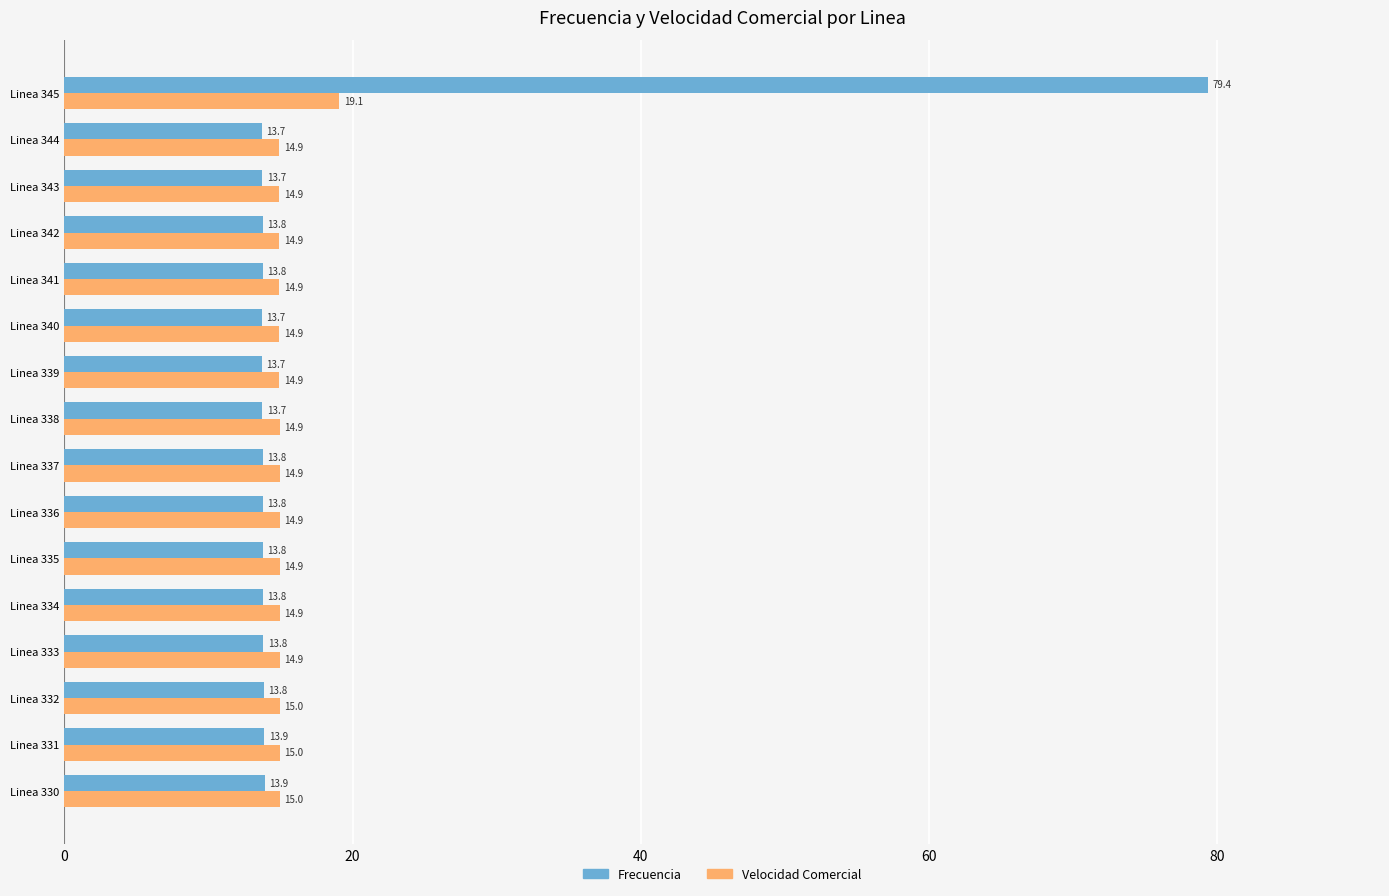

Rank the series by their maximum value, from highest to lowest.

Frecuencia, Velocidad Comercial